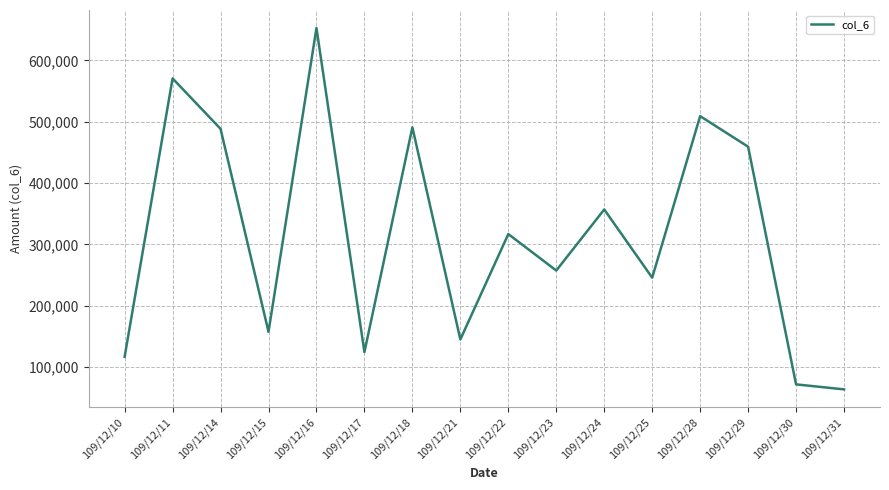

What is the change in value from 109/12/21 to 109/12/22?

+172000